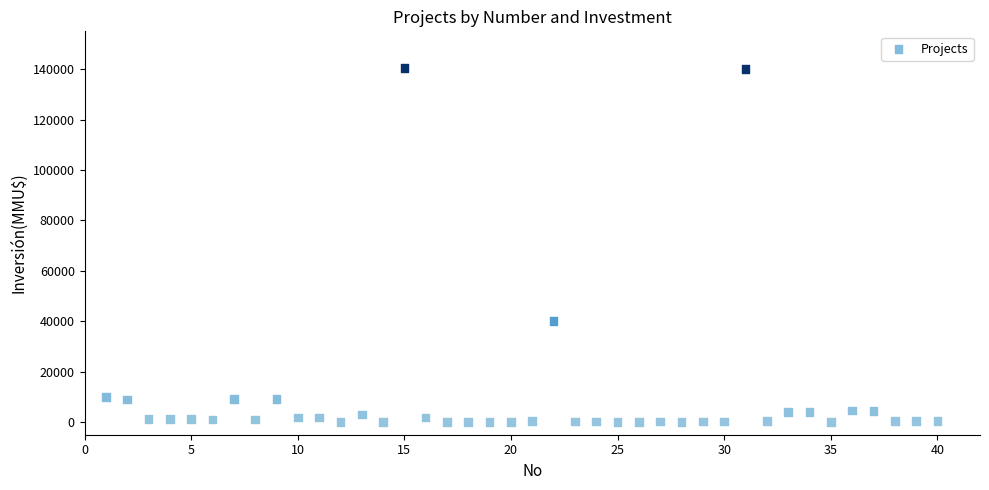

What is the range of X values (max minus min)?

39